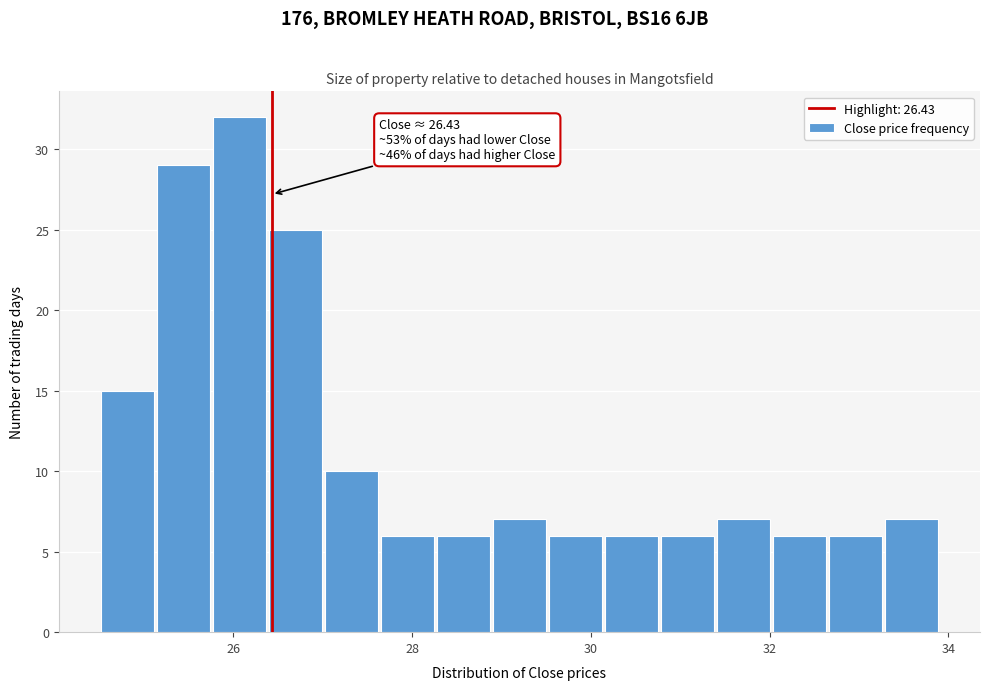

Read against the x-axis, roughly where is the centre of the tallest bar?

26.0